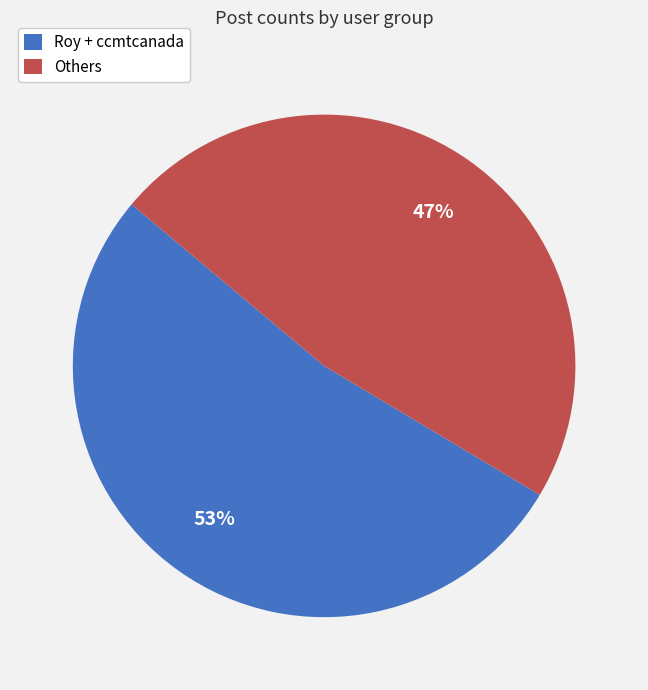

What is the largest slice in the pie chart?

Roy + ccmtcanada